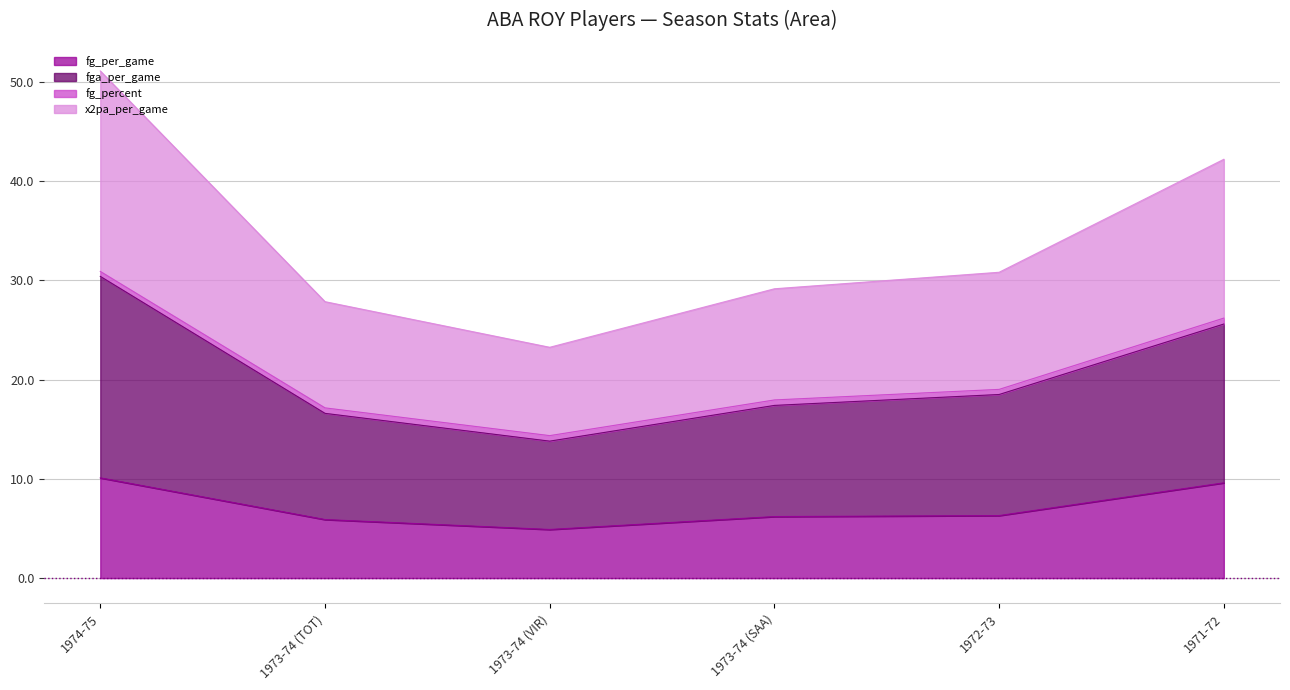

Is it true that fg_per_game equals 14.7 at 1974-75?

False